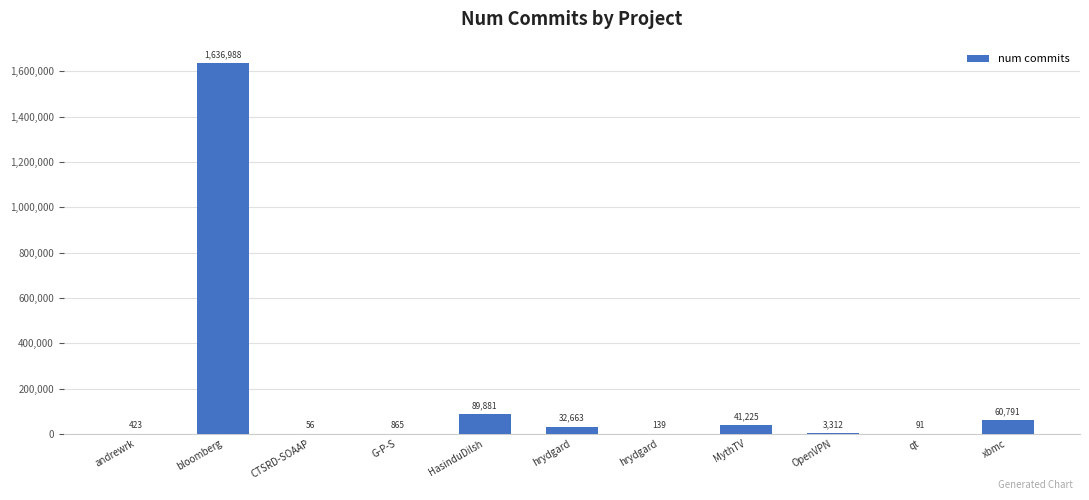

How many distinct data groups are displayed?

1